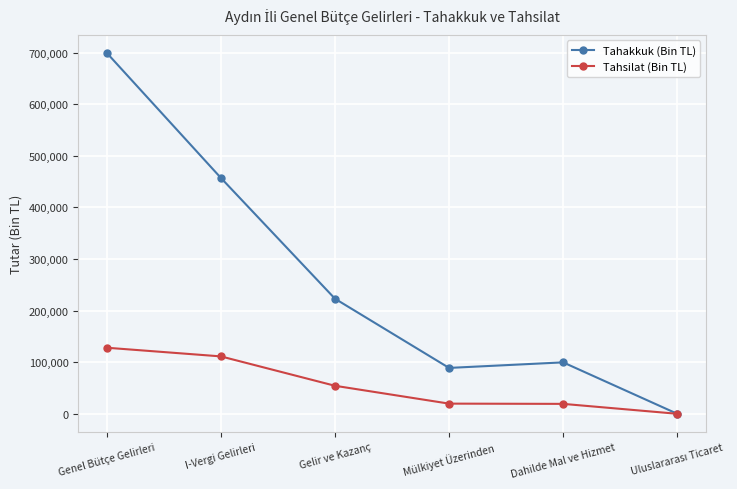

True or false: Tahsilat (Bin TL) has more than 1 points higher than both neighbors.

False